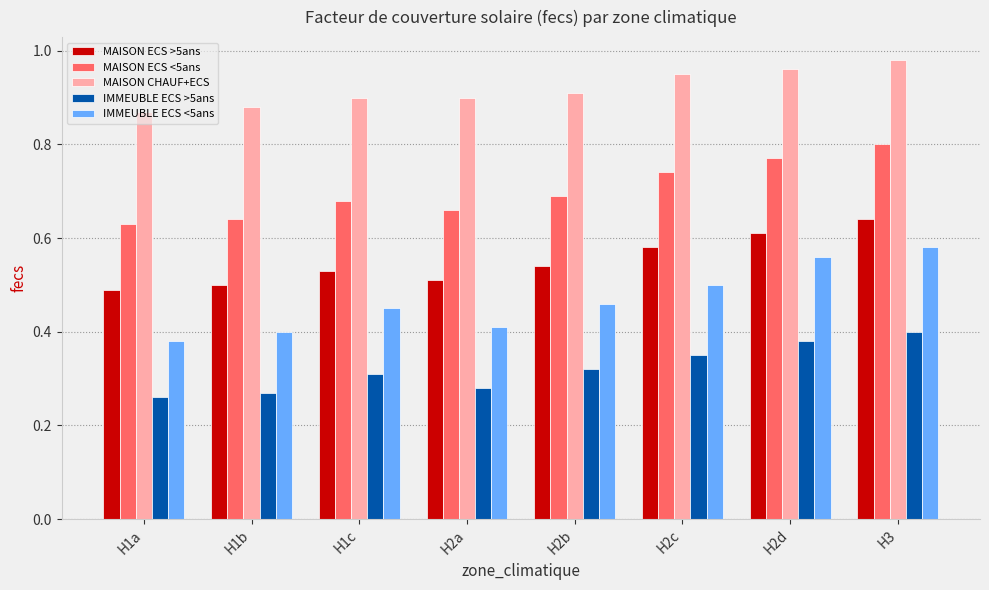

Rank the series at H2c from lowest to highest value.

IMMEUBLE ECS >5ans, IMMEUBLE ECS <5ans, MAISON ECS >5ans, MAISON ECS <5ans, MAISON CHAUF+ECS